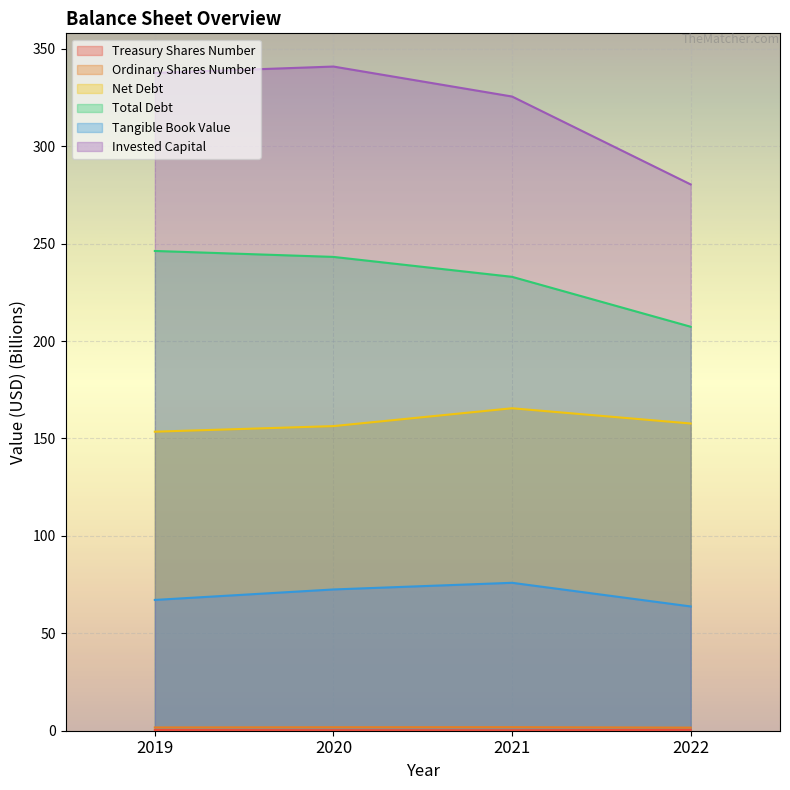

What is the minimum value for Tangible Book Value?

63.8